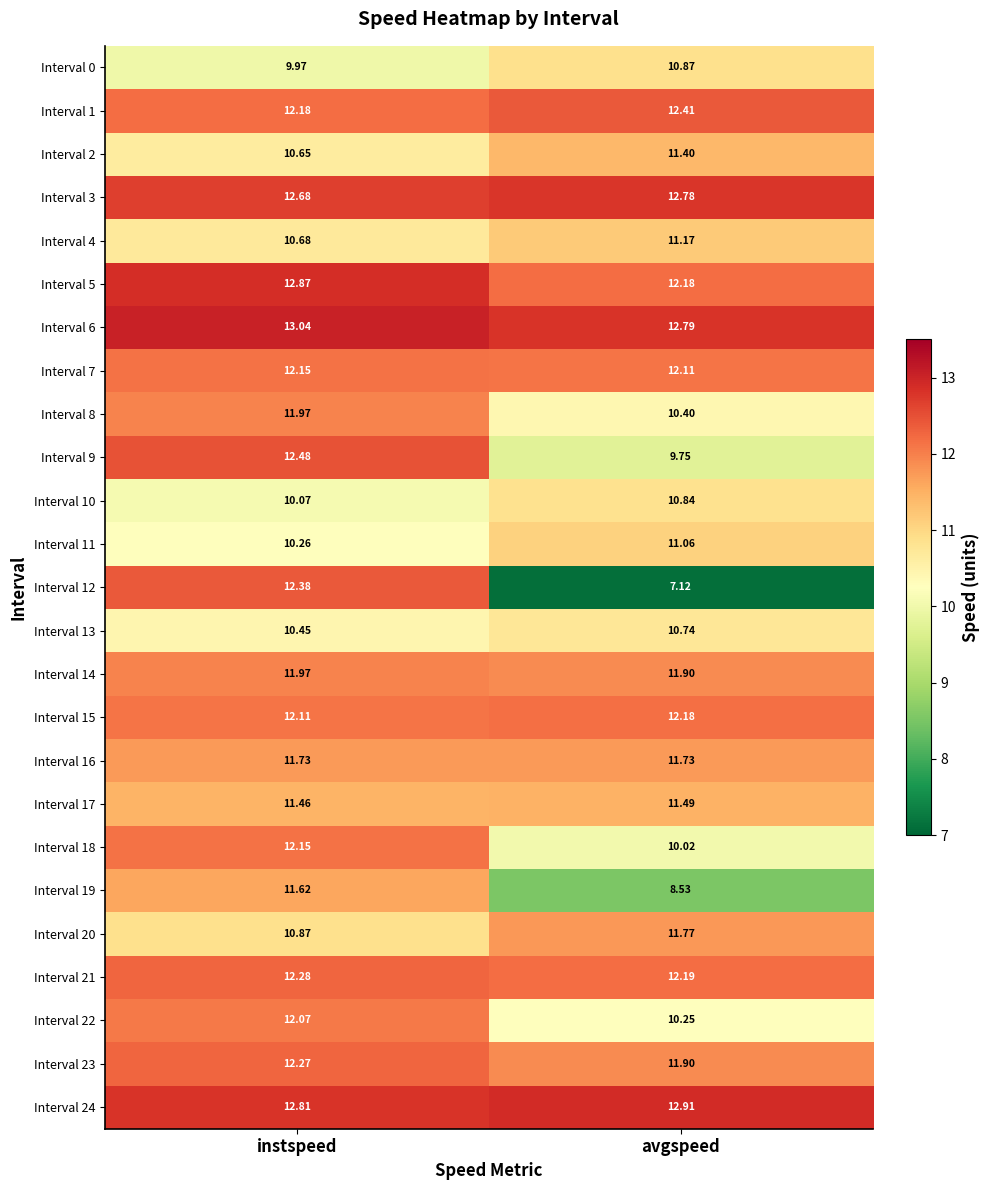

Count the number of data series in this chart.

25